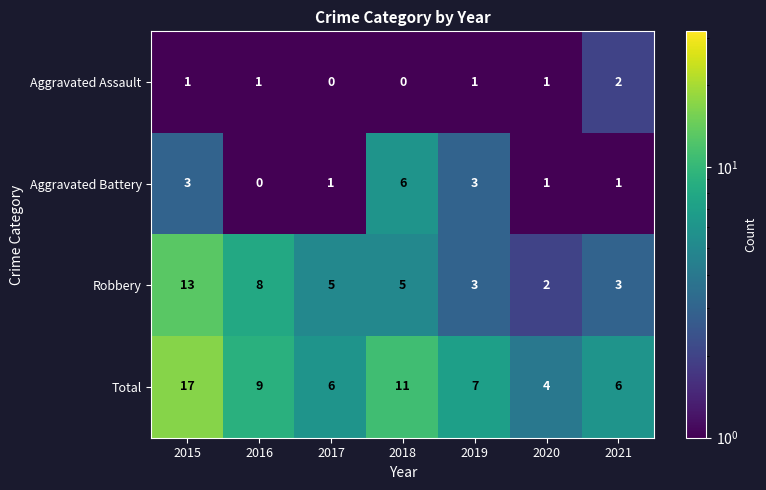

List the series in order of their peak value, highest first.

Total, Robbery, Aggravated Battery, Aggravated Assault